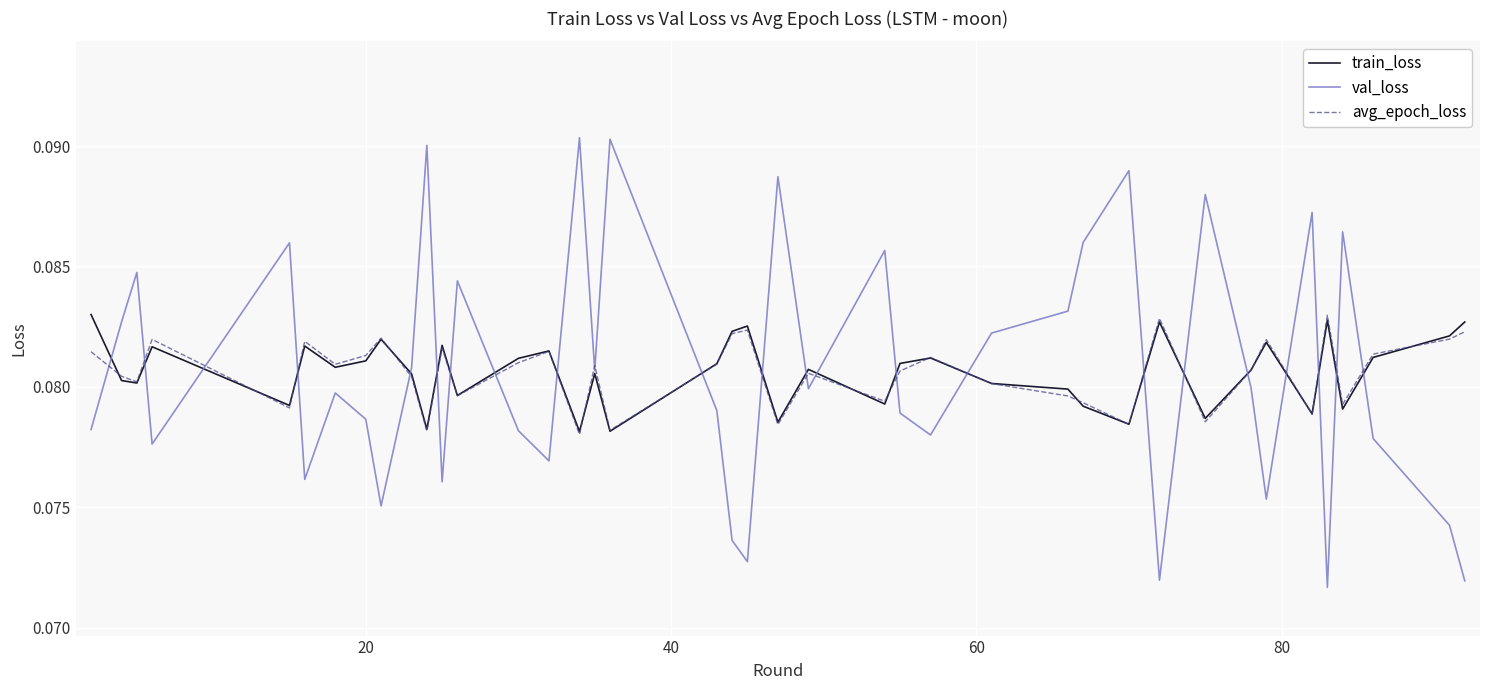

Does the chart have visible grid lines?

Yes